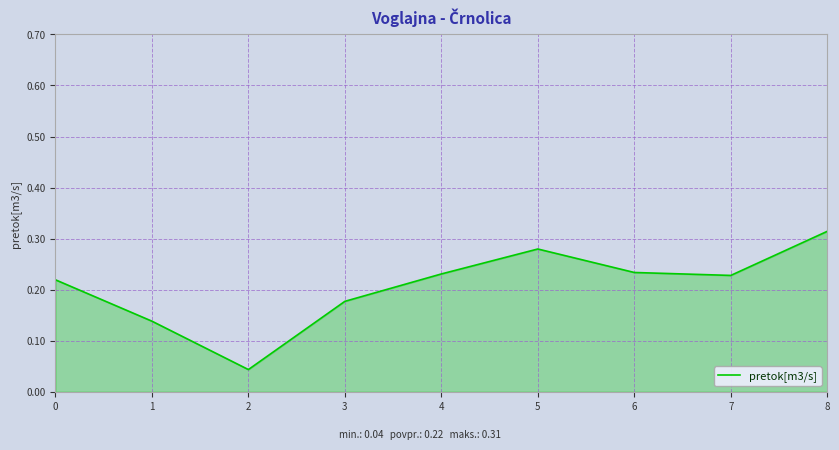

At which category does the chart reach its peak across all series?

8